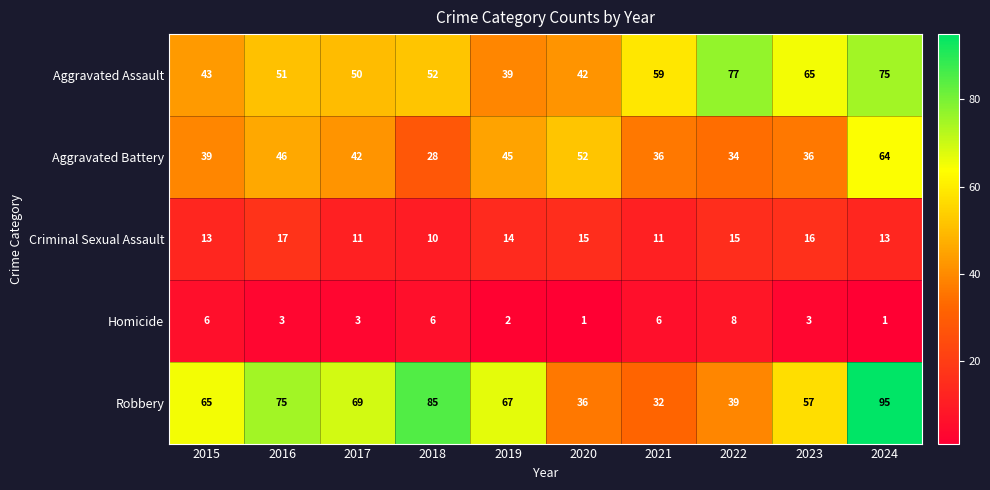

At which label does Robbery first exceed 67?

2016